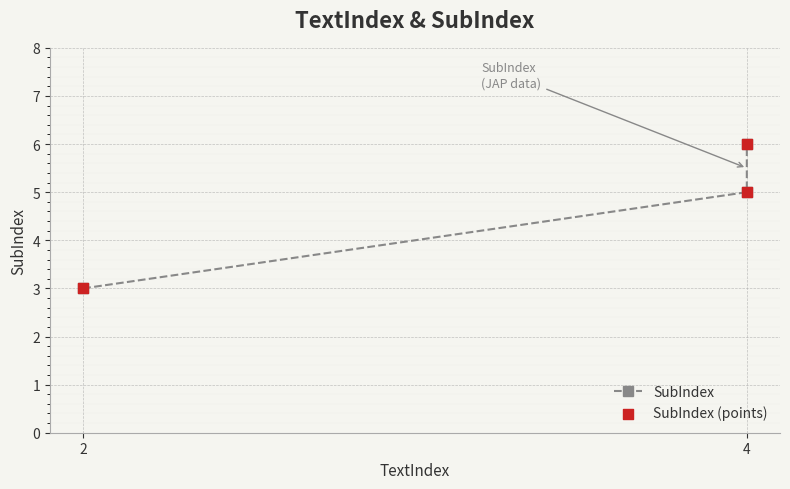

Is the value of SubIndex (points) at 4 greater than the value of SubIndex at 4?

No